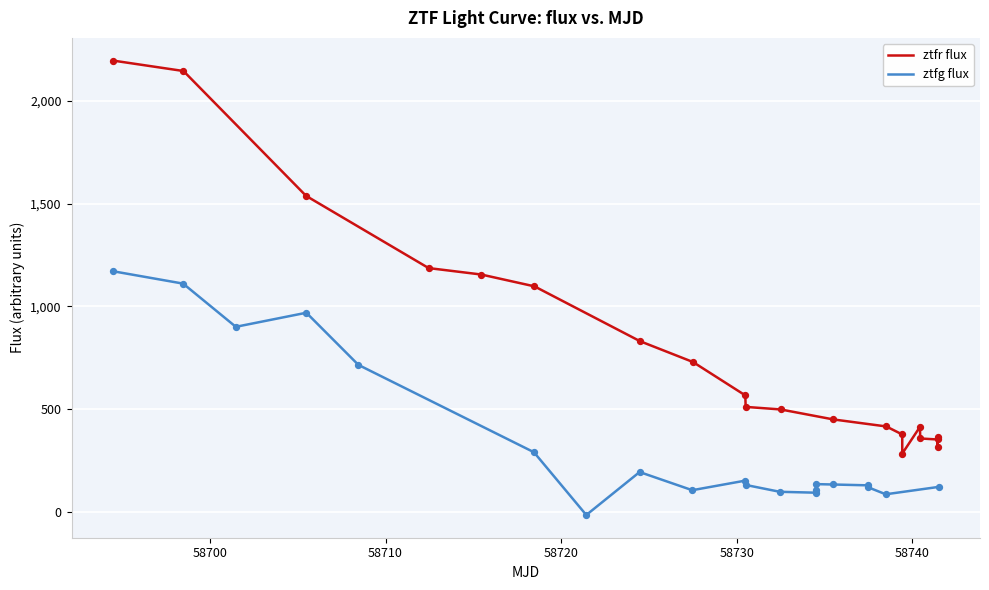

Is the value of ztfr flux at 16 greater than the value of ztfg flux at 13?

Yes